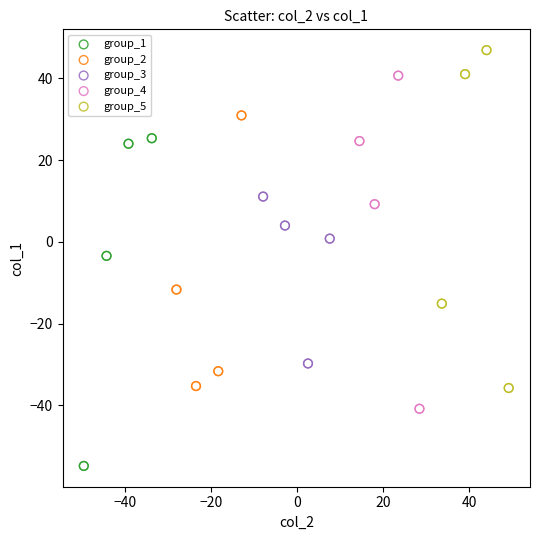

Which series contains the lowest Y value?

group_1